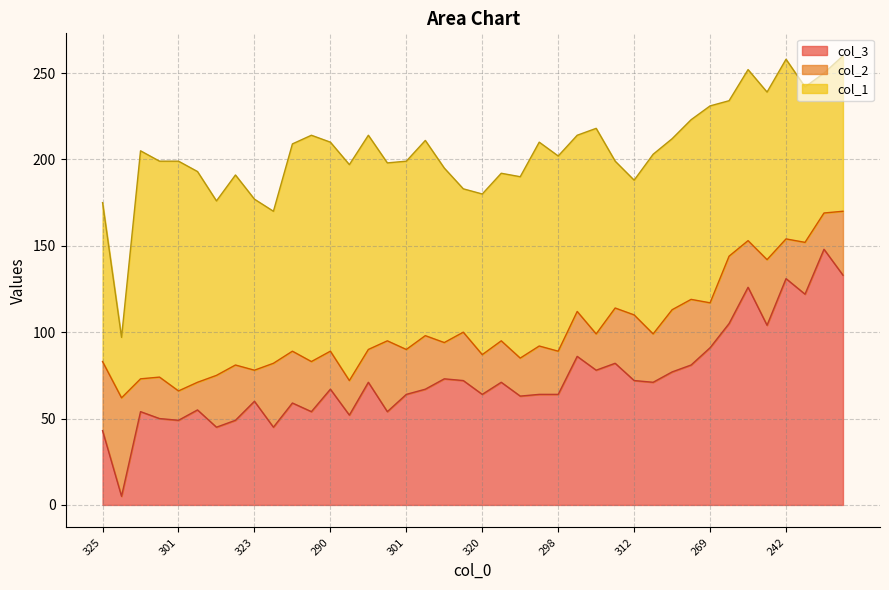

Where is the first local maximum for col_1?

295